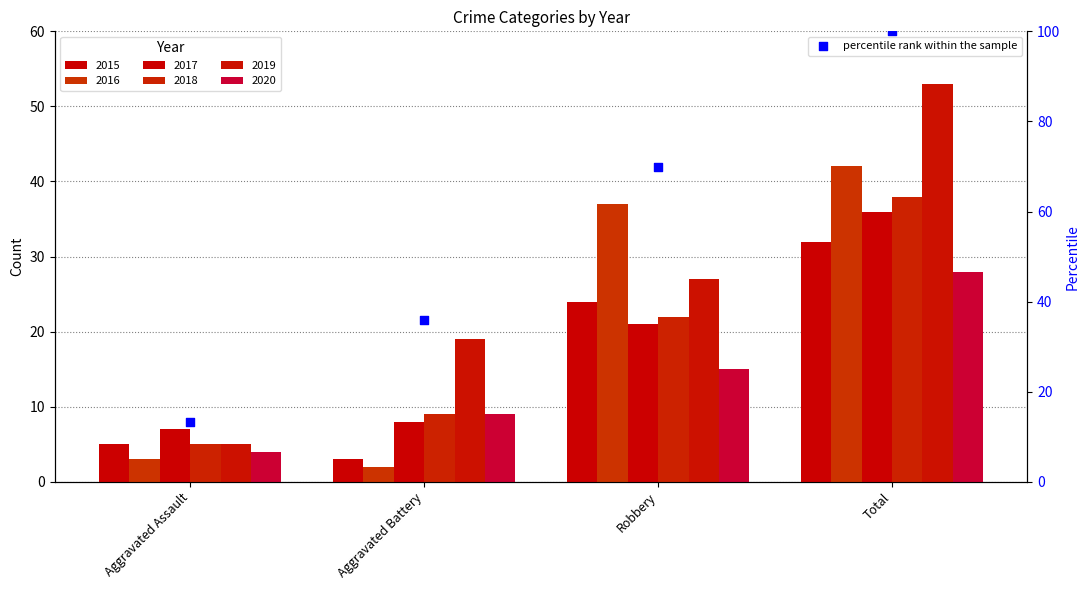

What is the ratio of the value at Robbery to the value at Total?

0.7